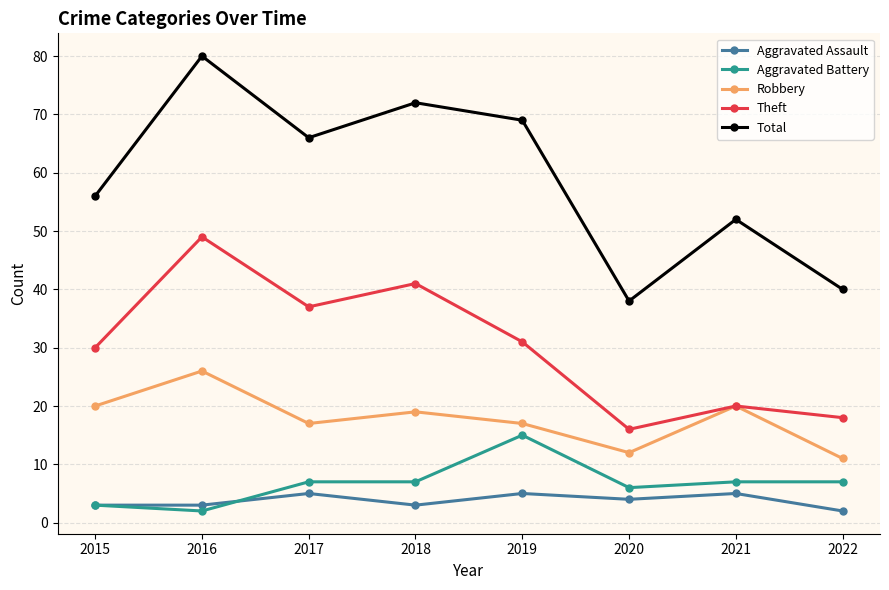

What is the difference between the maximum and second lowest values in the Robbery series?

14